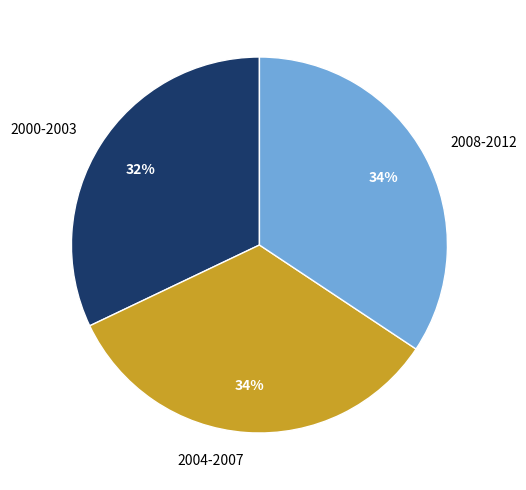

What is the smallest slice in the pie chart?

2000-2003